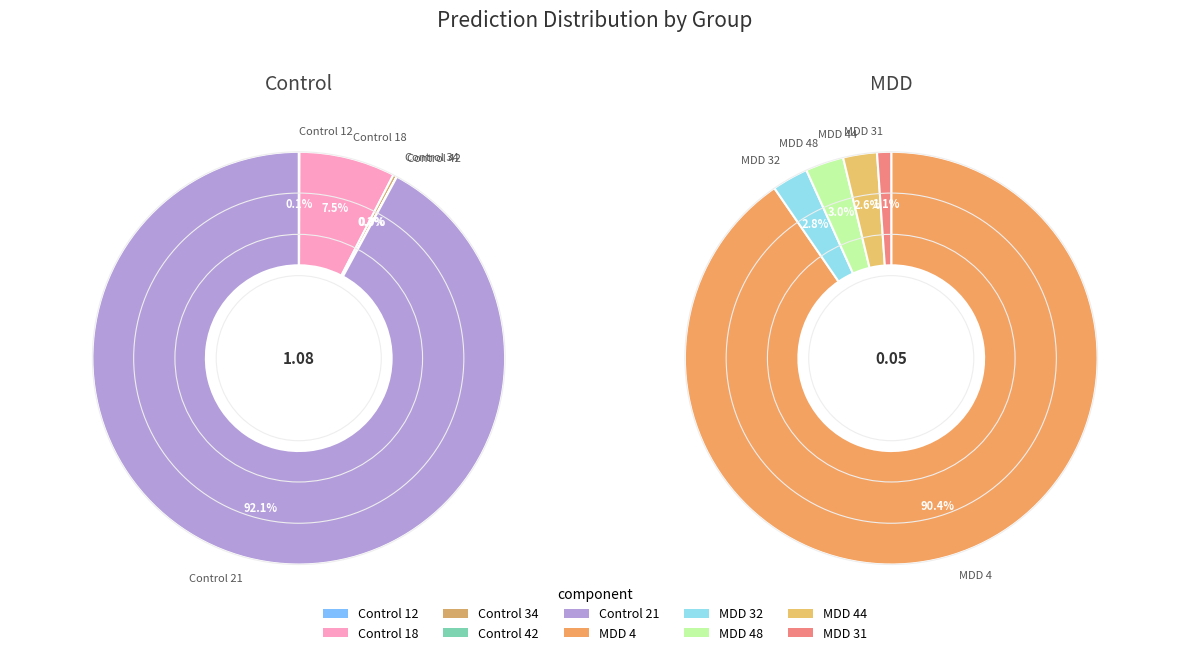

What is the majority slice?

Control 21